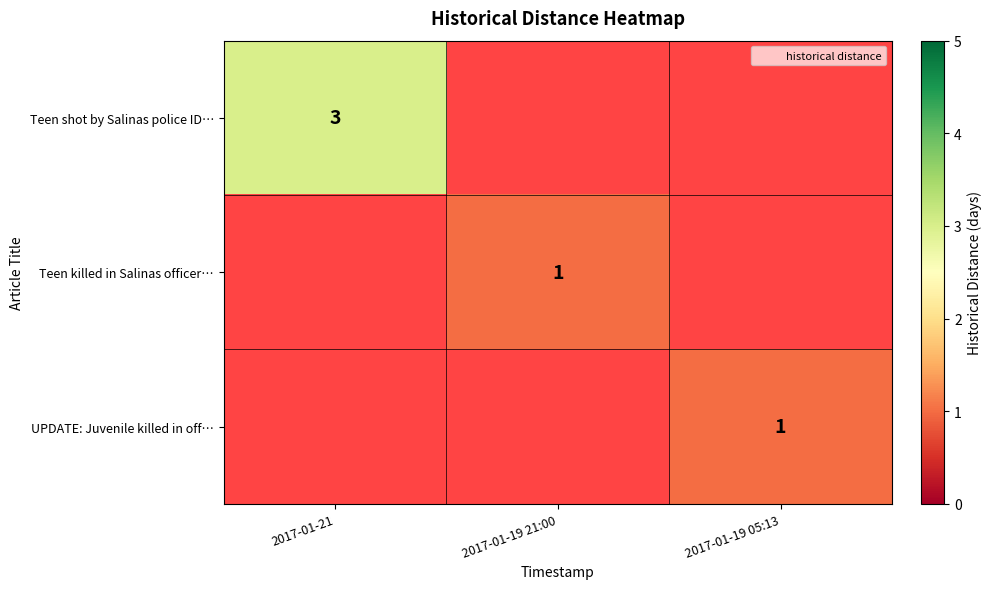

Rank the series by their maximum value, from highest to lowest.

Teen shot by Salinas police ID…, Teen killed in Salinas officer…, UPDATE: Juvenile killed in off…